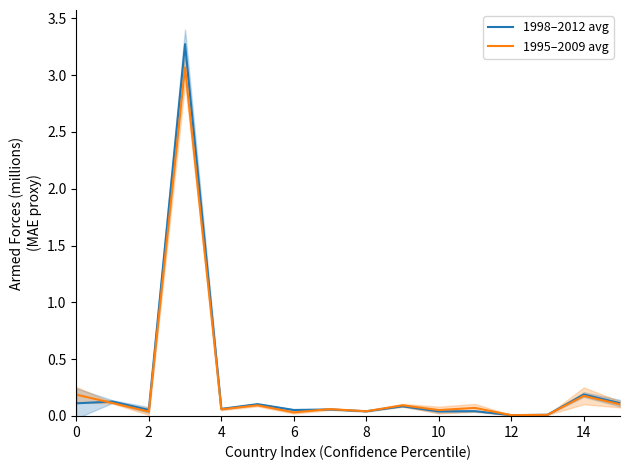

List the series in order of their peak value, lowest first.

1995–2009 avg, 1998–2012 avg